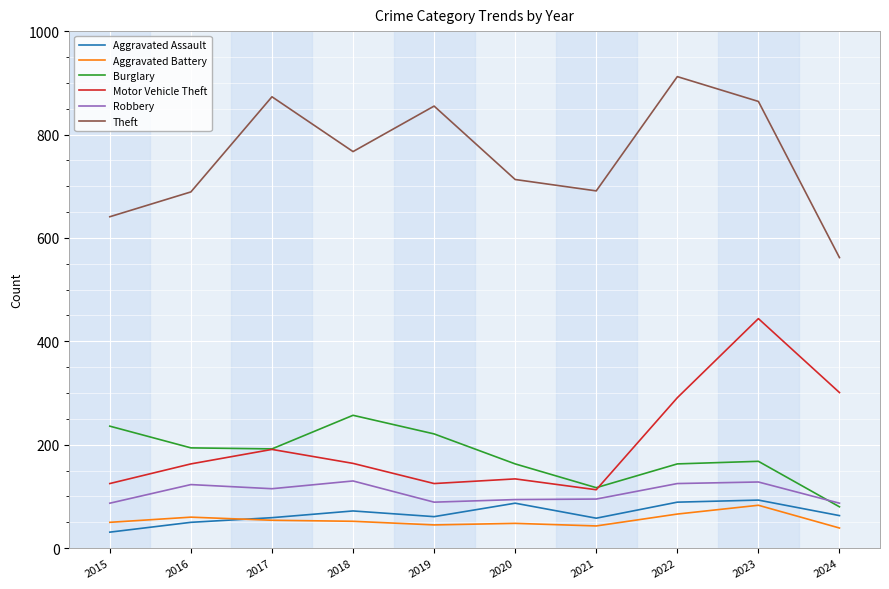

What is the total value across all series at 2021?

1117